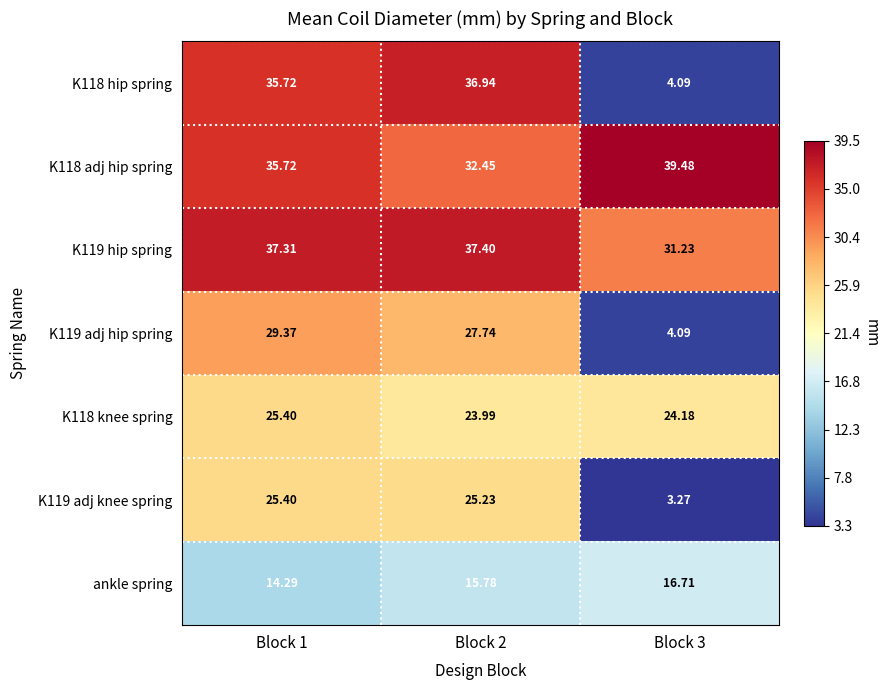

Is the value of K118 adj hip spring at Block 2 greater than the value of K119 adj knee spring at Block 3?

Yes